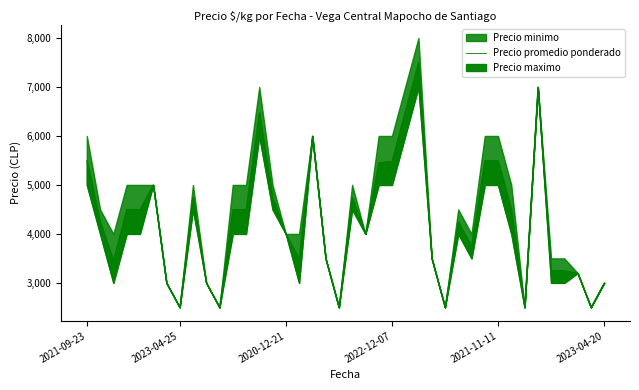

What is the change in value from 19 to 29?

+1250